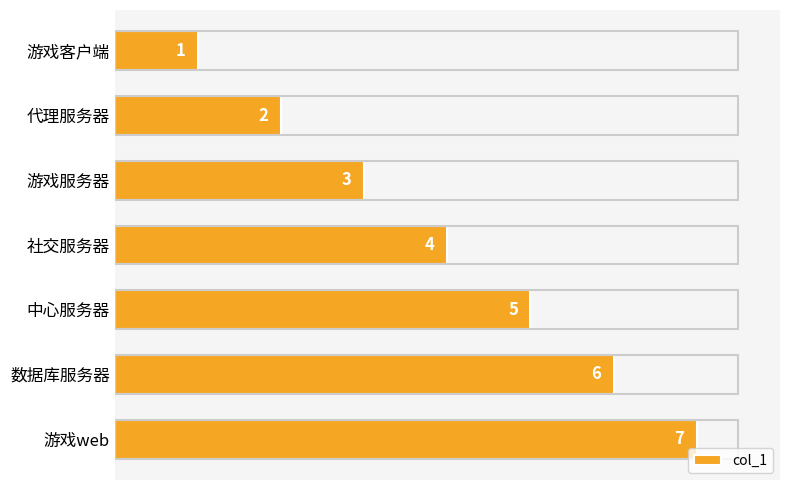

What is the label of the 3rd bar from the bottom?

中心服务器